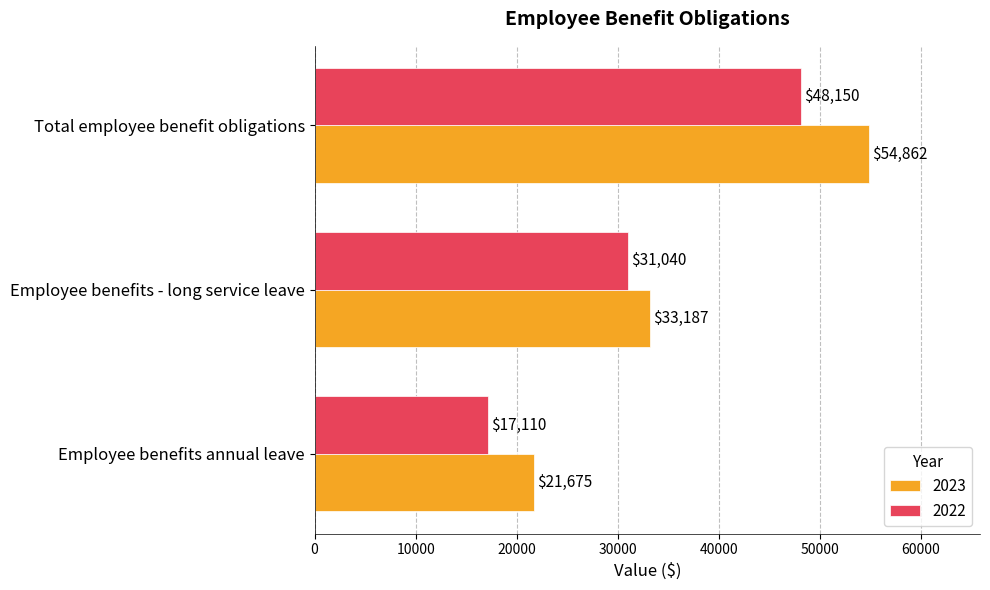

Where is 2022 nearest to the value 32630?

Employee benefits - long service leave